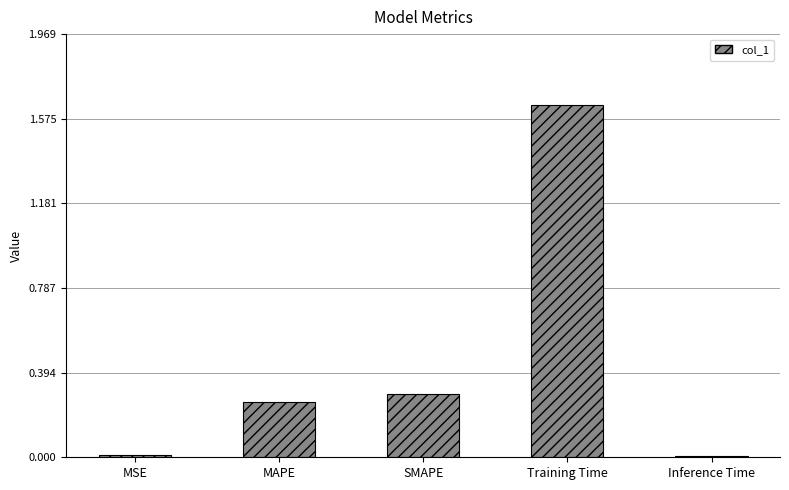

The value at SMAPE is 0.3. True or false?

True